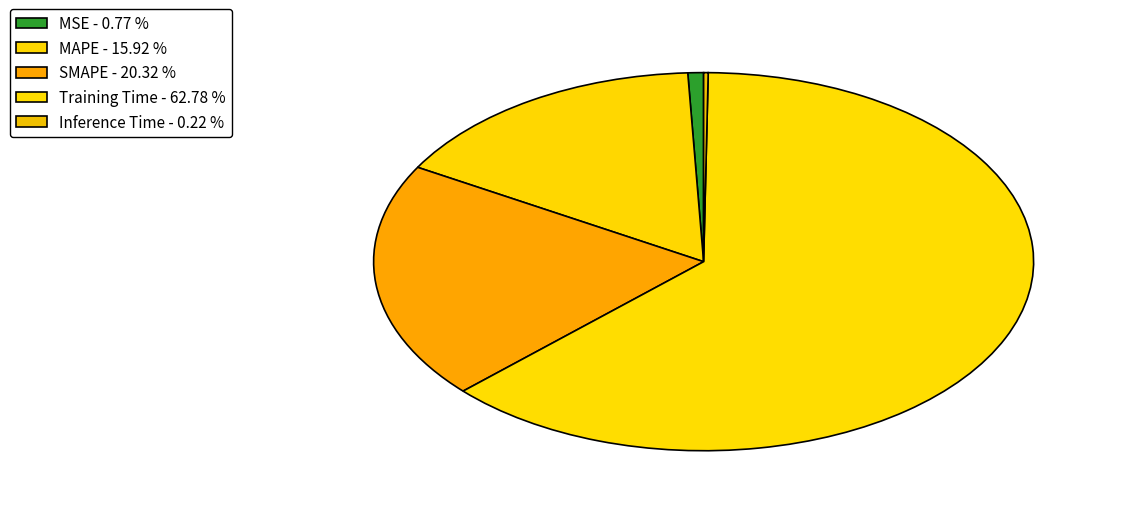

How many slices are in this pie chart?

5